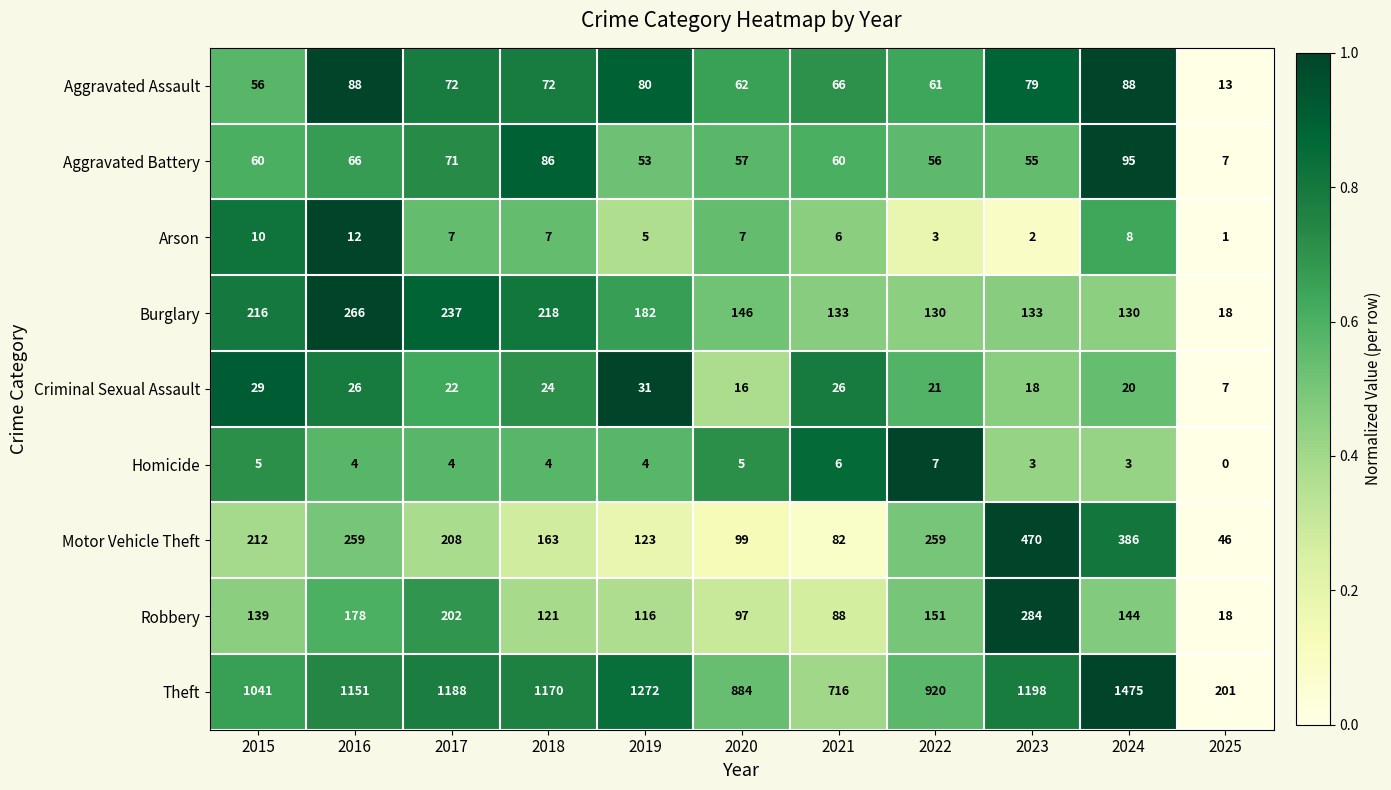

How many distinct data groups are displayed?

9